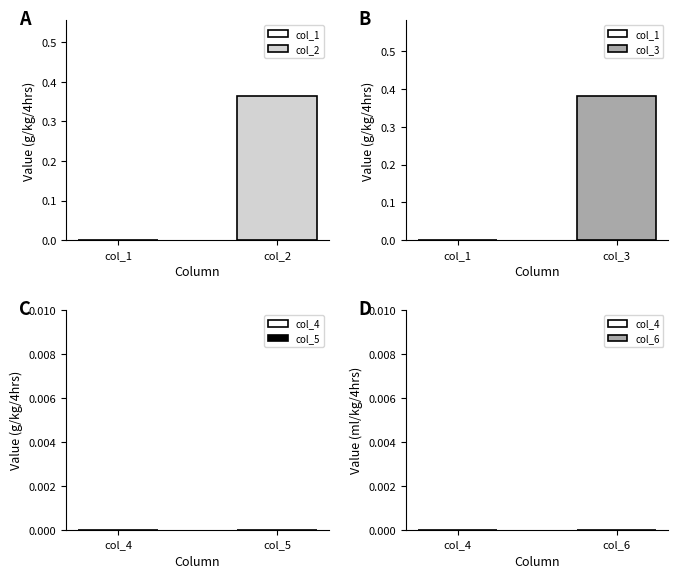

Which series has the largest total across all categories?

col_3